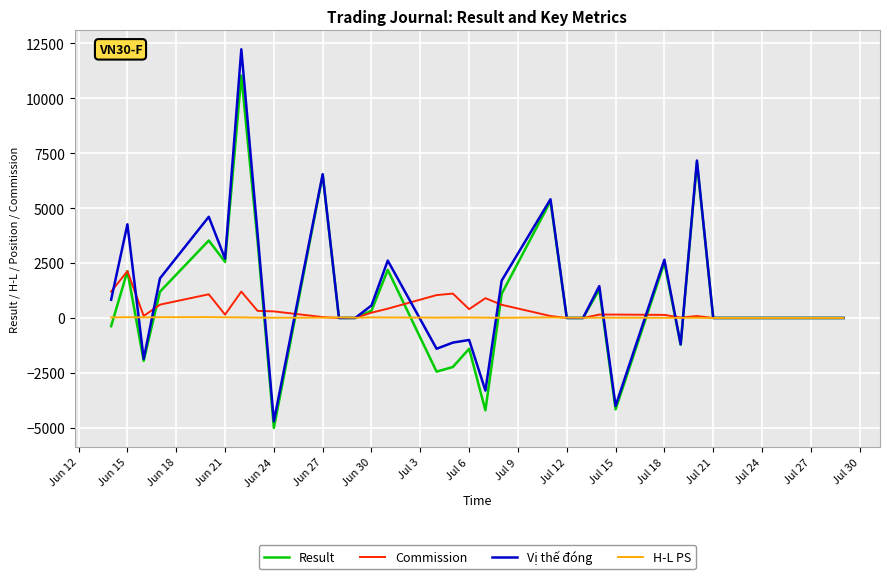

List the series in order of their overall mean, highest first.

Vị thế đóng, Result, Commission, H-L PS